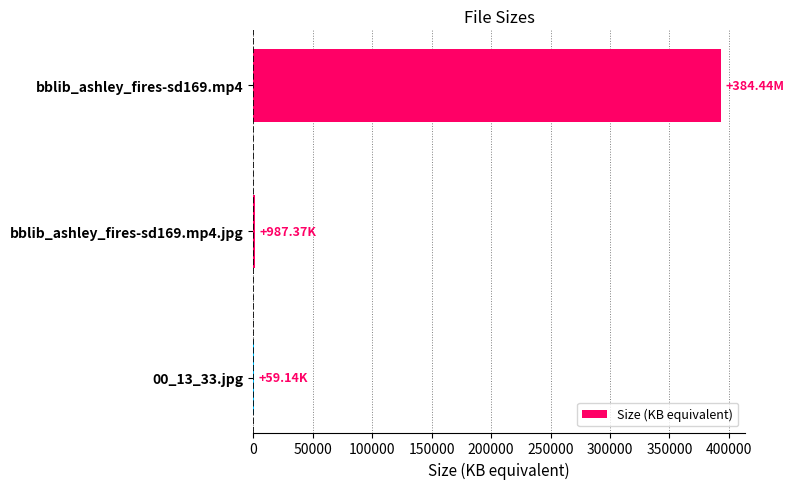

What is the sum of all values?

394713.1